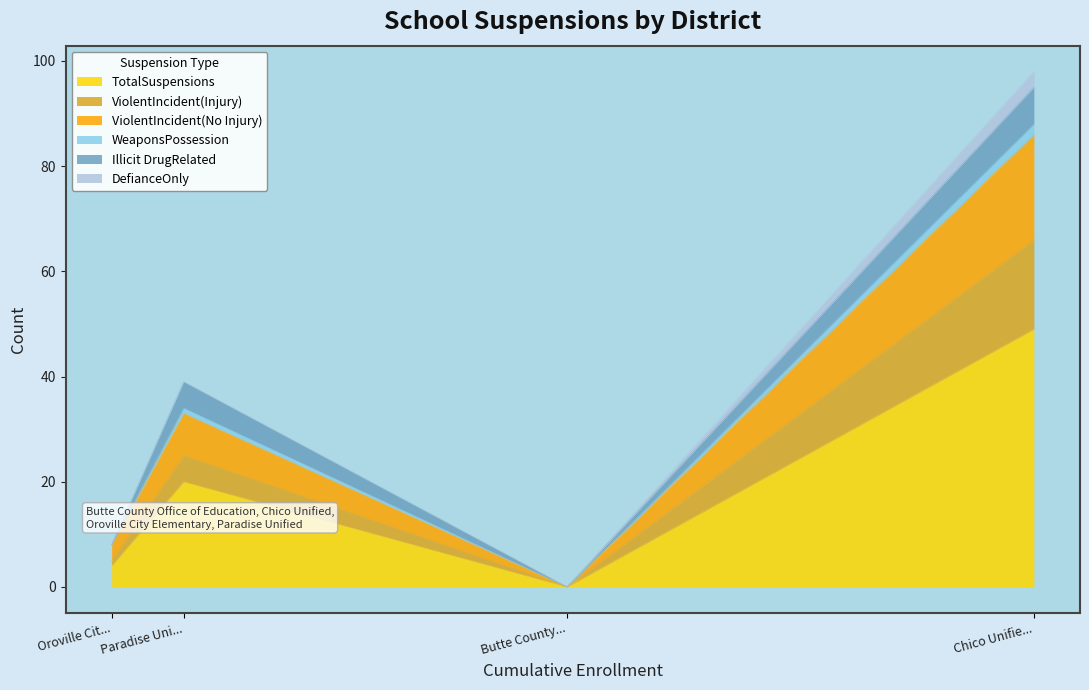

Count the DefianceOnly values in the range 0 to 3.

4